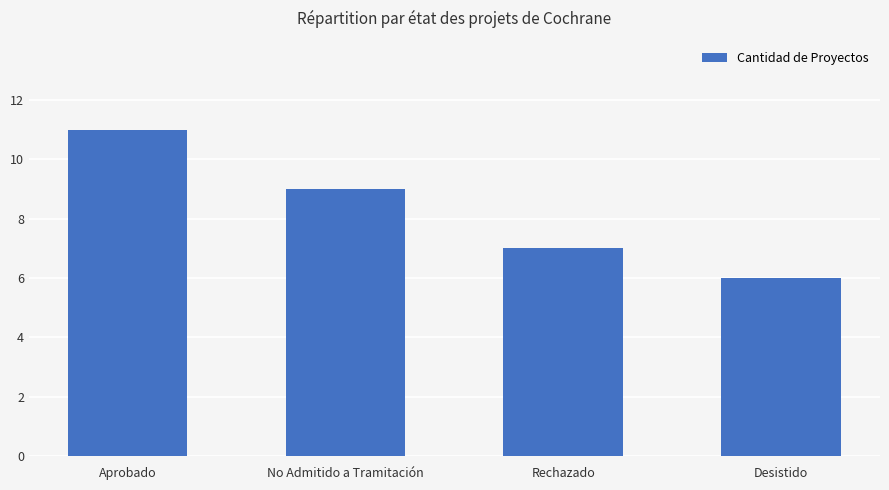

What is the average value?

8